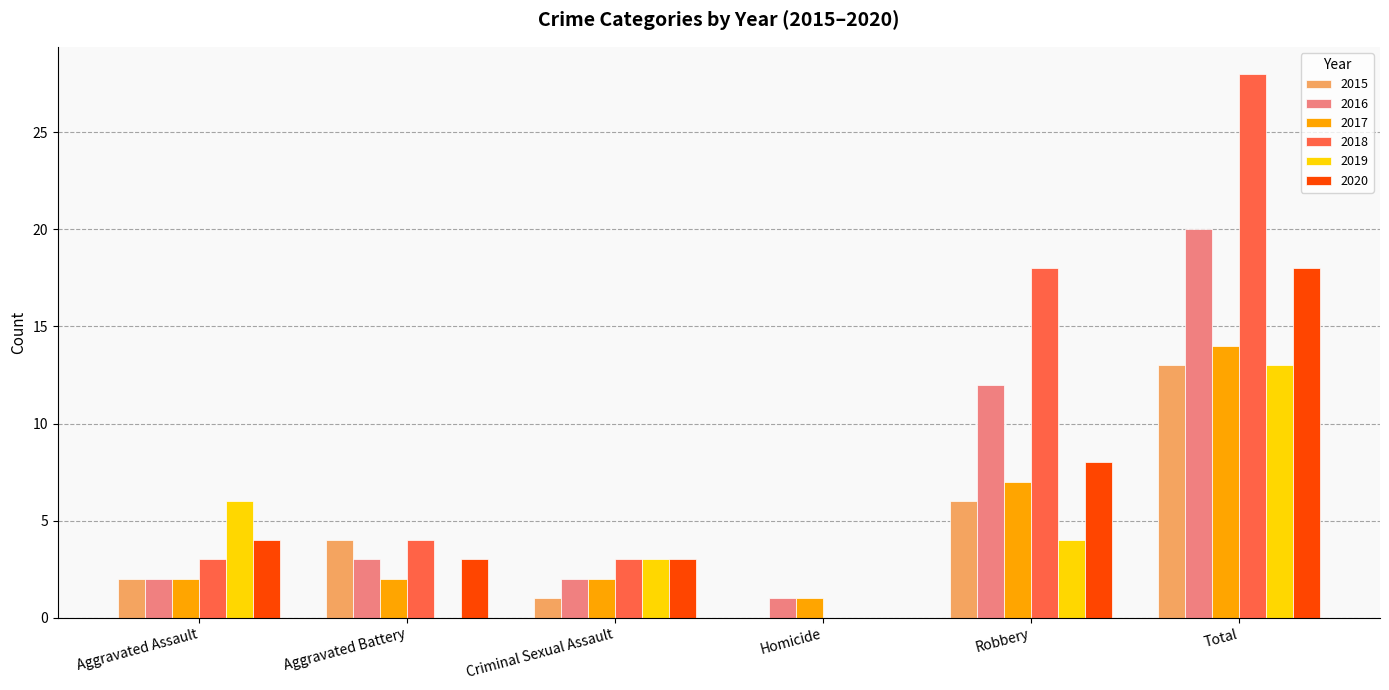

The value of 2020 at Aggravated Assault is 4. True or false?

True